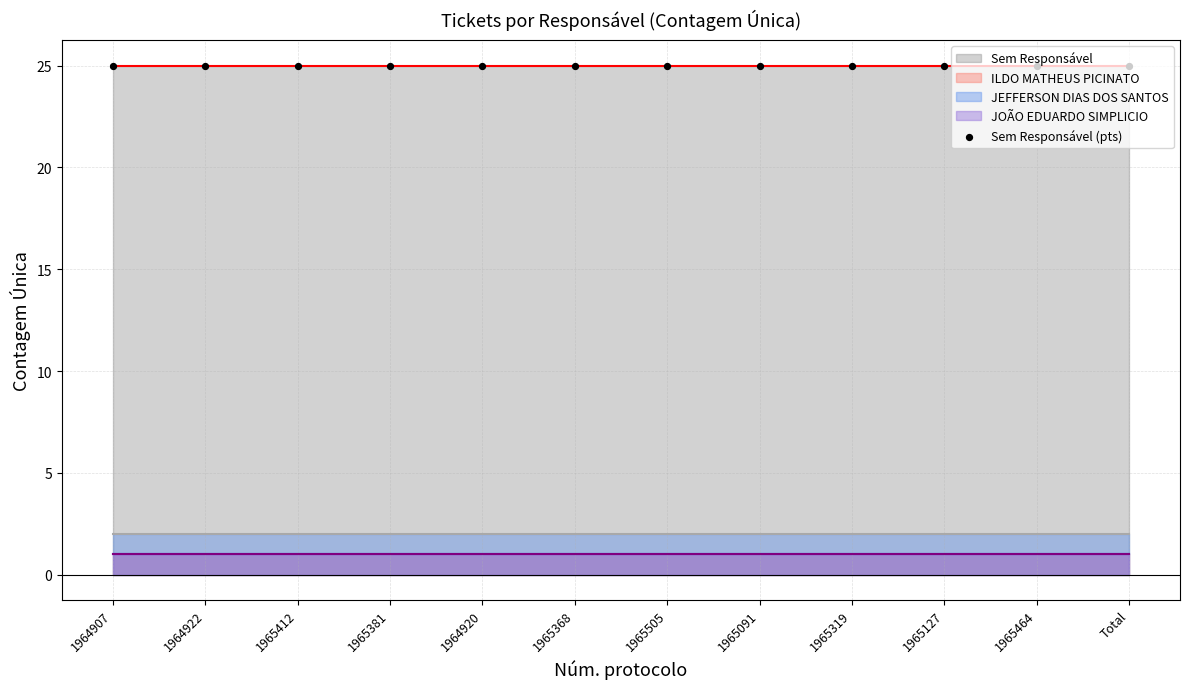

Is the value of JEFFERSON DIAS DOS SANTOS (line) at 1965368 greater than the value of Sem Responsável (pts) at 1964907?

No